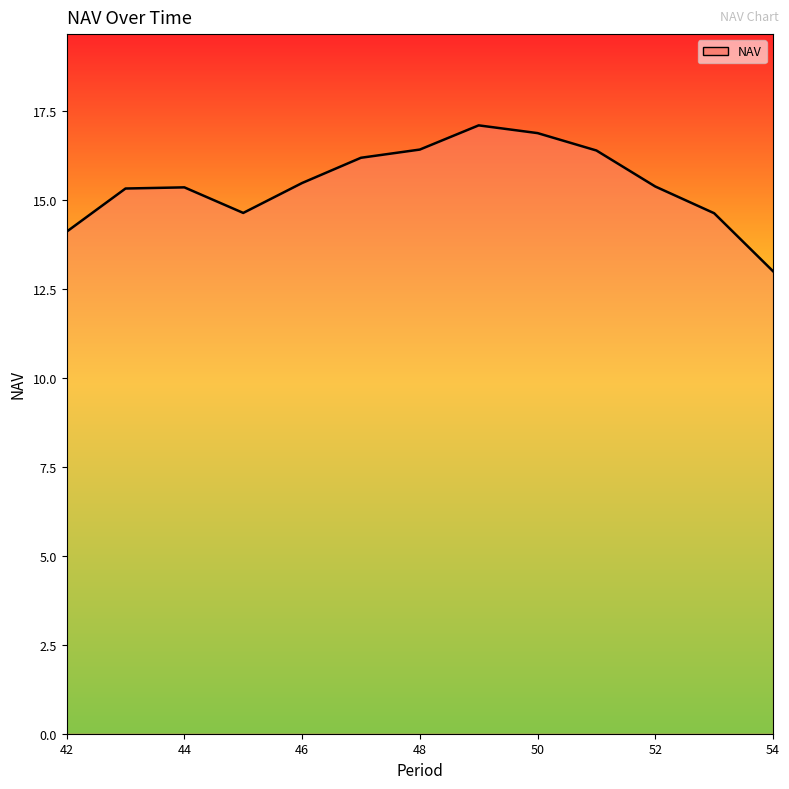

What is the maximum value shown in the chart?

17.1